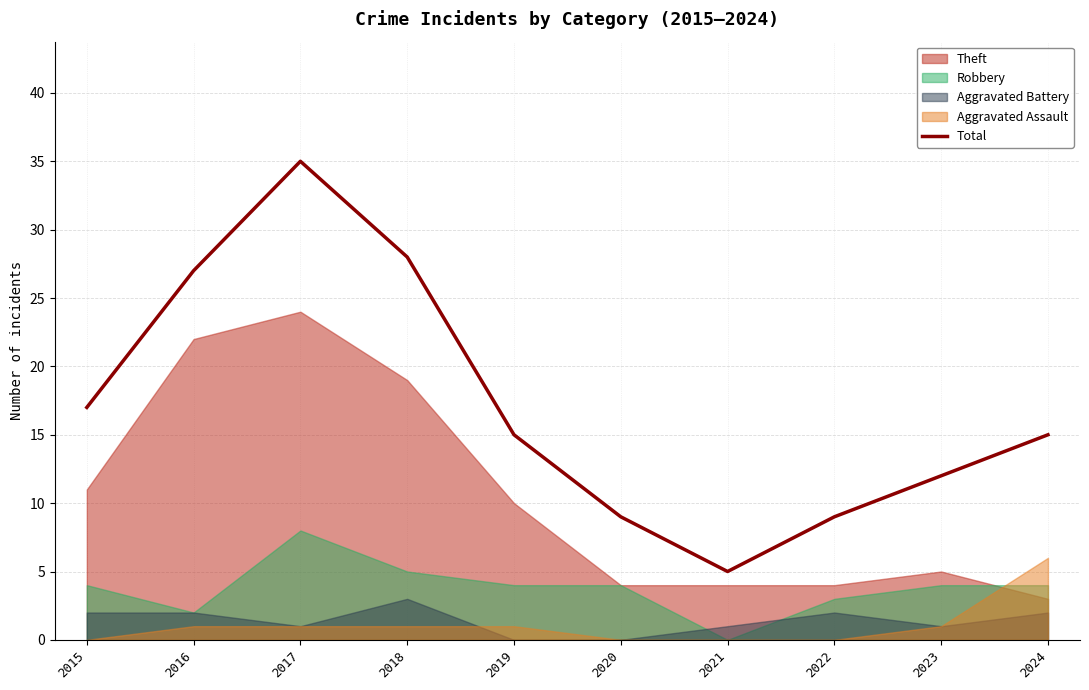

Read the value at 2016.

27